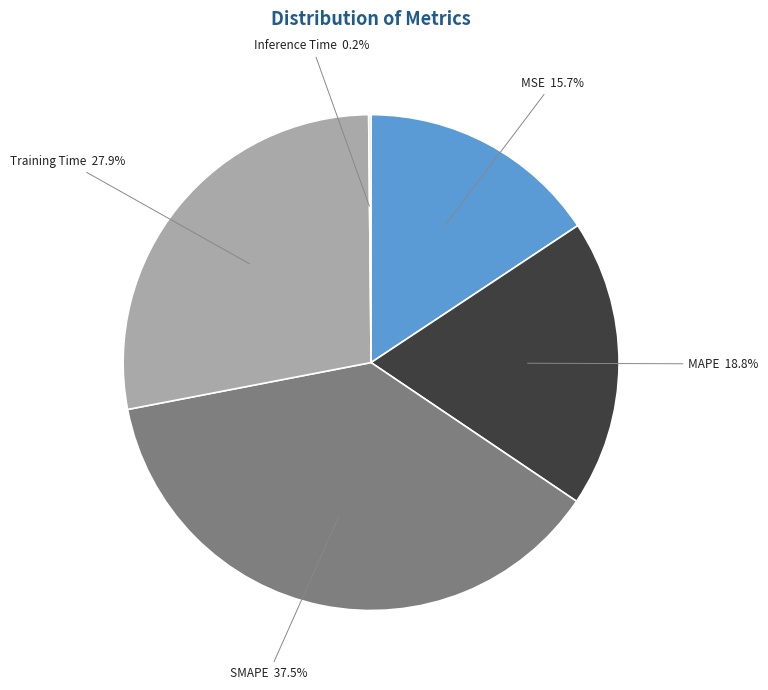

To the nearest percent, what is the average slice percentage?

20%